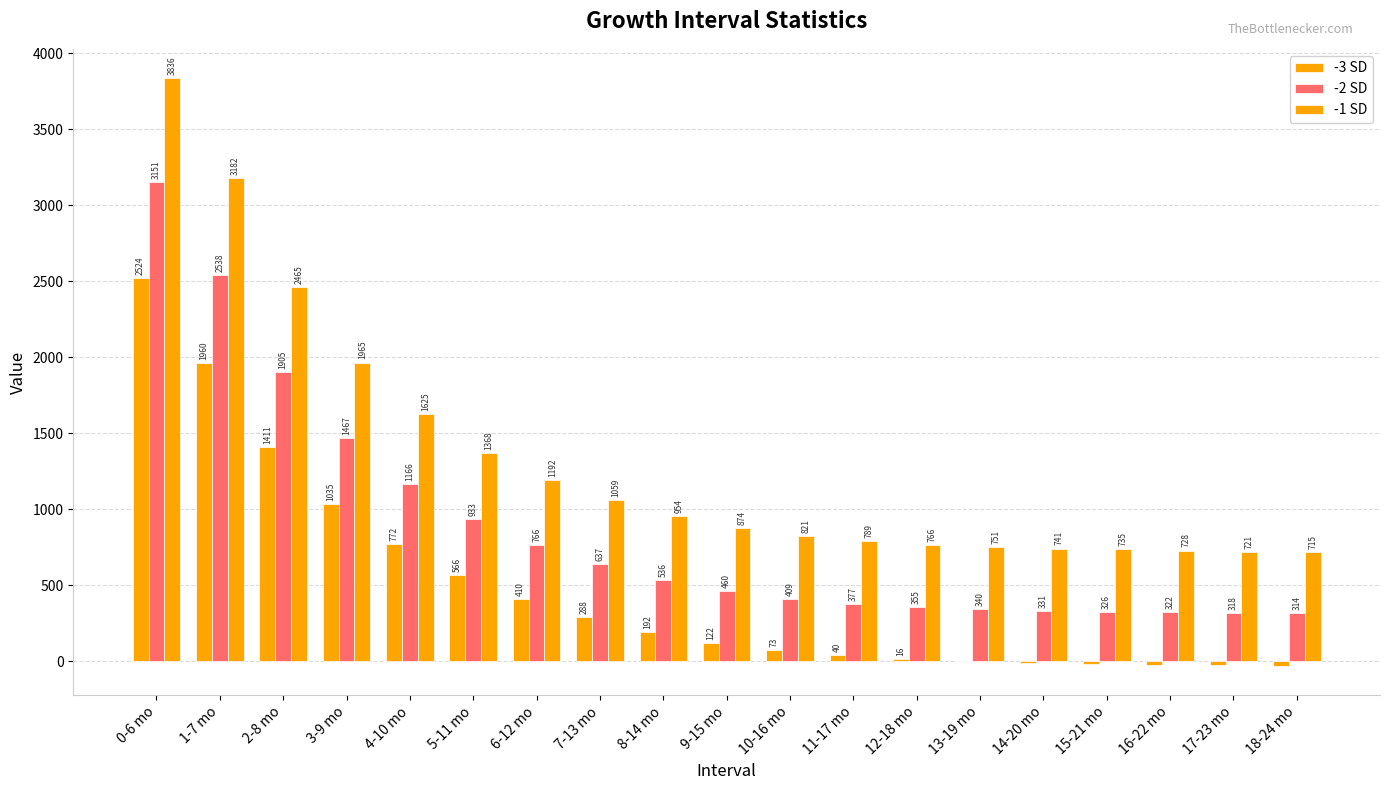

Are the bars horizontal?

No